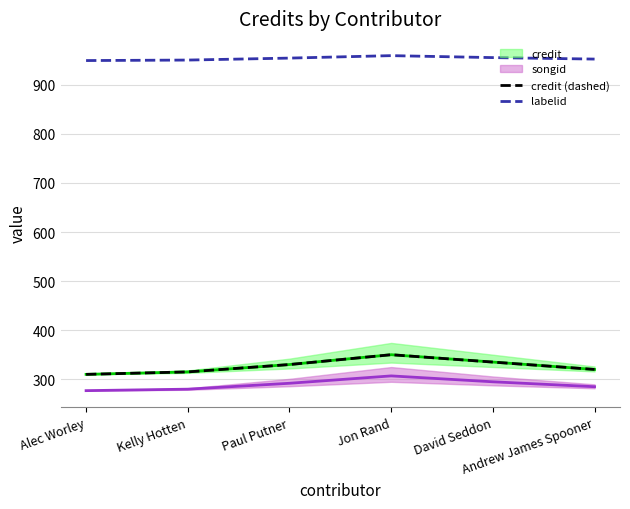

Which series has the largest total across all categories?

labelid